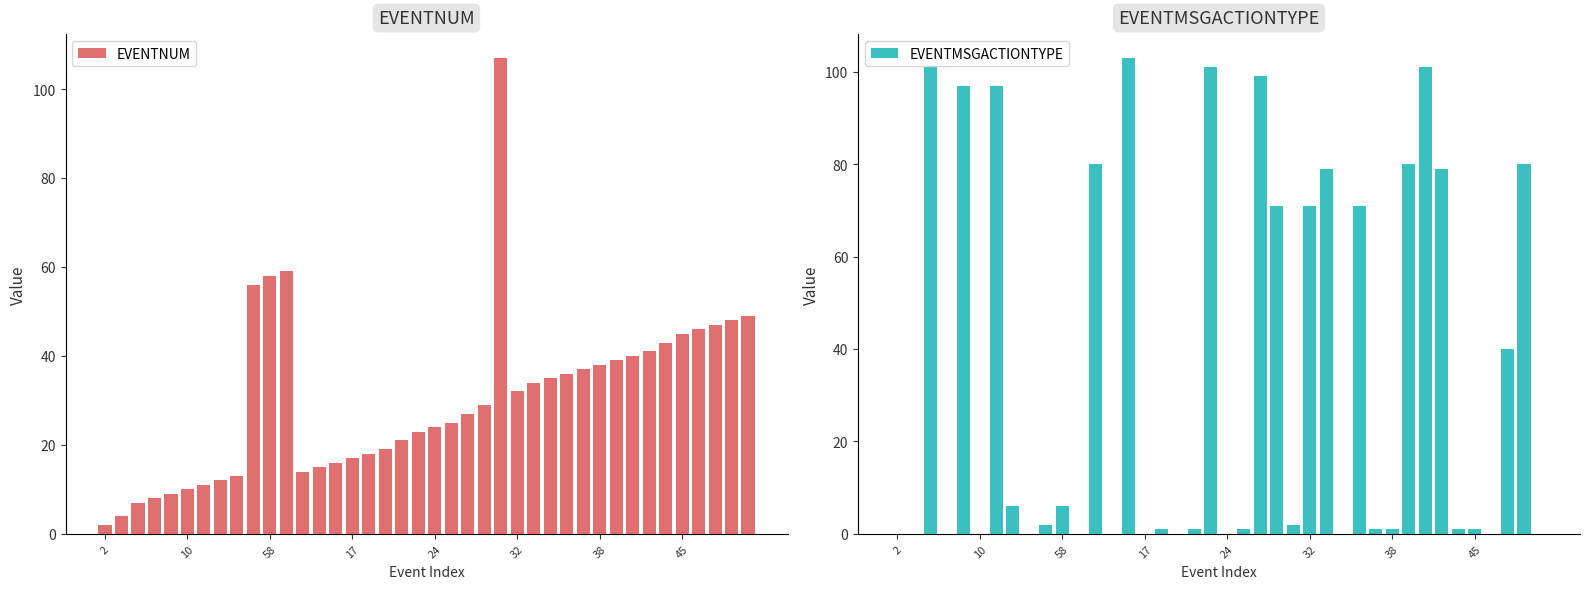

What is the maximum value for EVENTNUM?

107